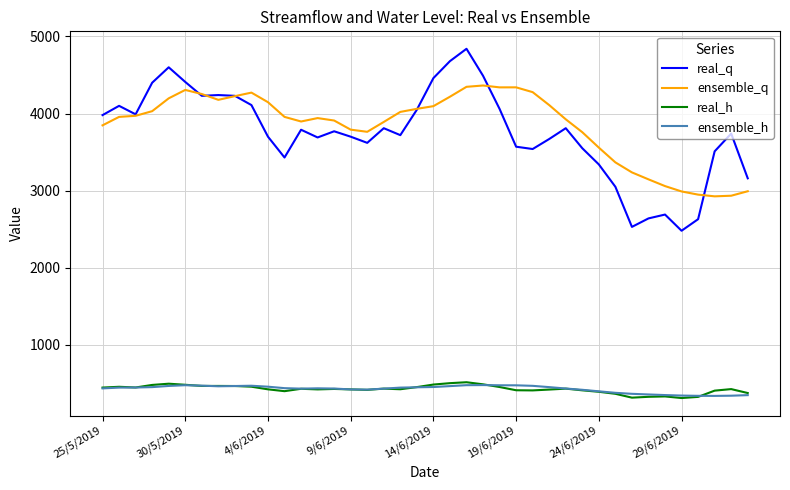

What is the maximum value for ensemble_h?

478.2